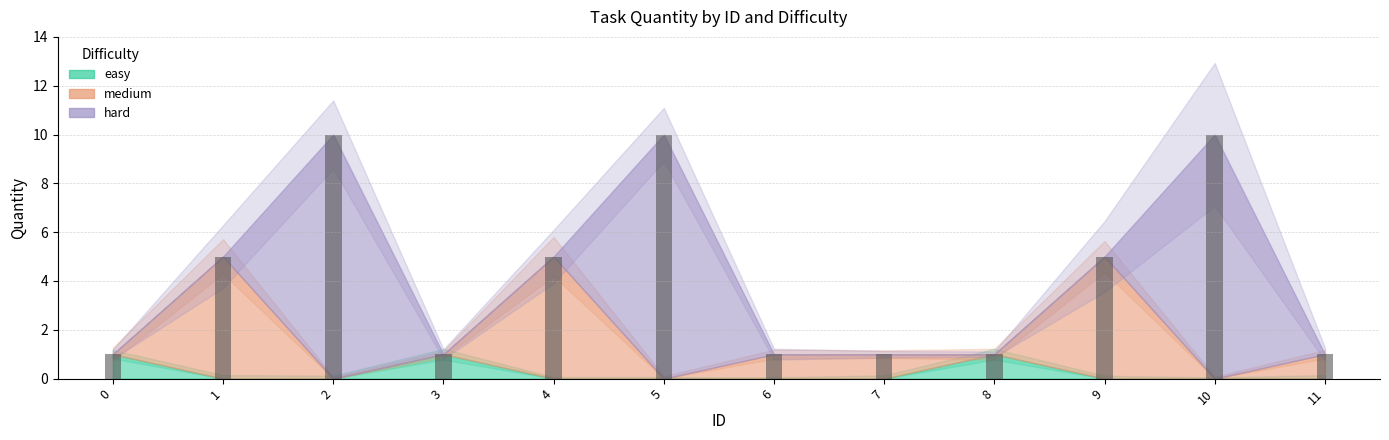

What is the sum of the values at 2 and 3?

11